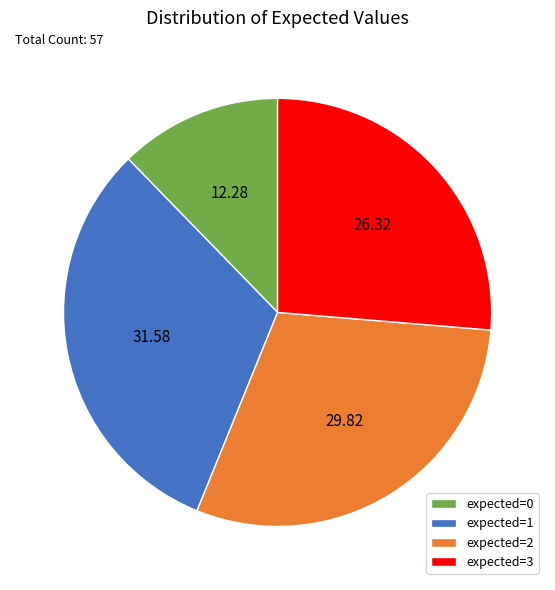

What is the ratio of the value at expected=1 to the value at expected=2?

1.1